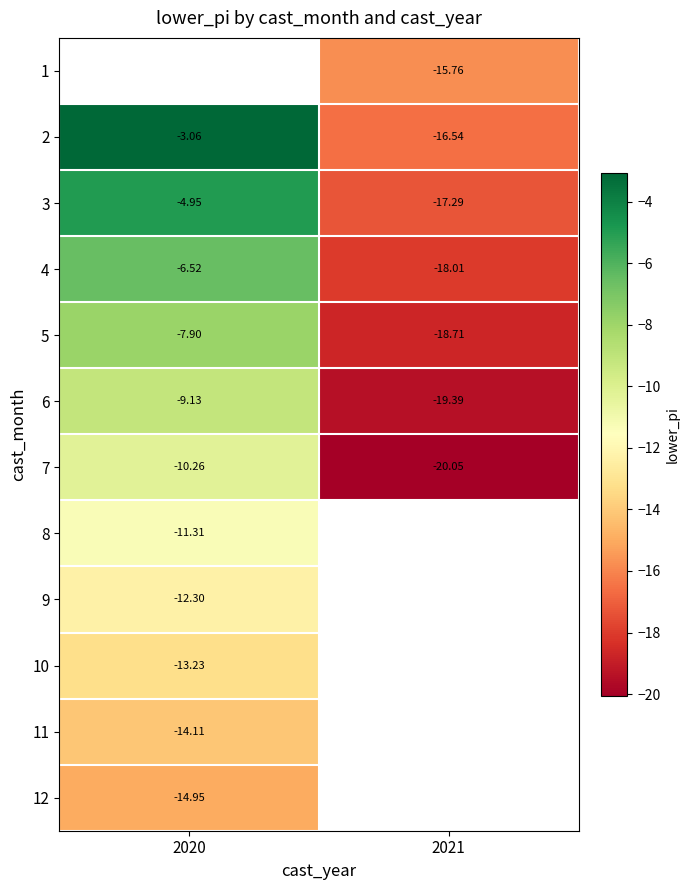

At which label does 9 reach its minimum?

2020